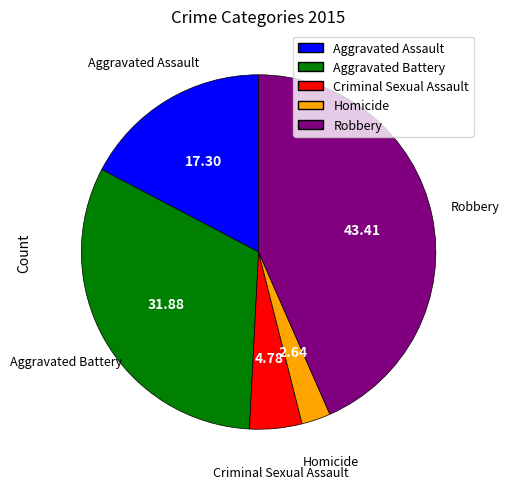

Does Aggravated Battery account for over 50% of the chart?

No